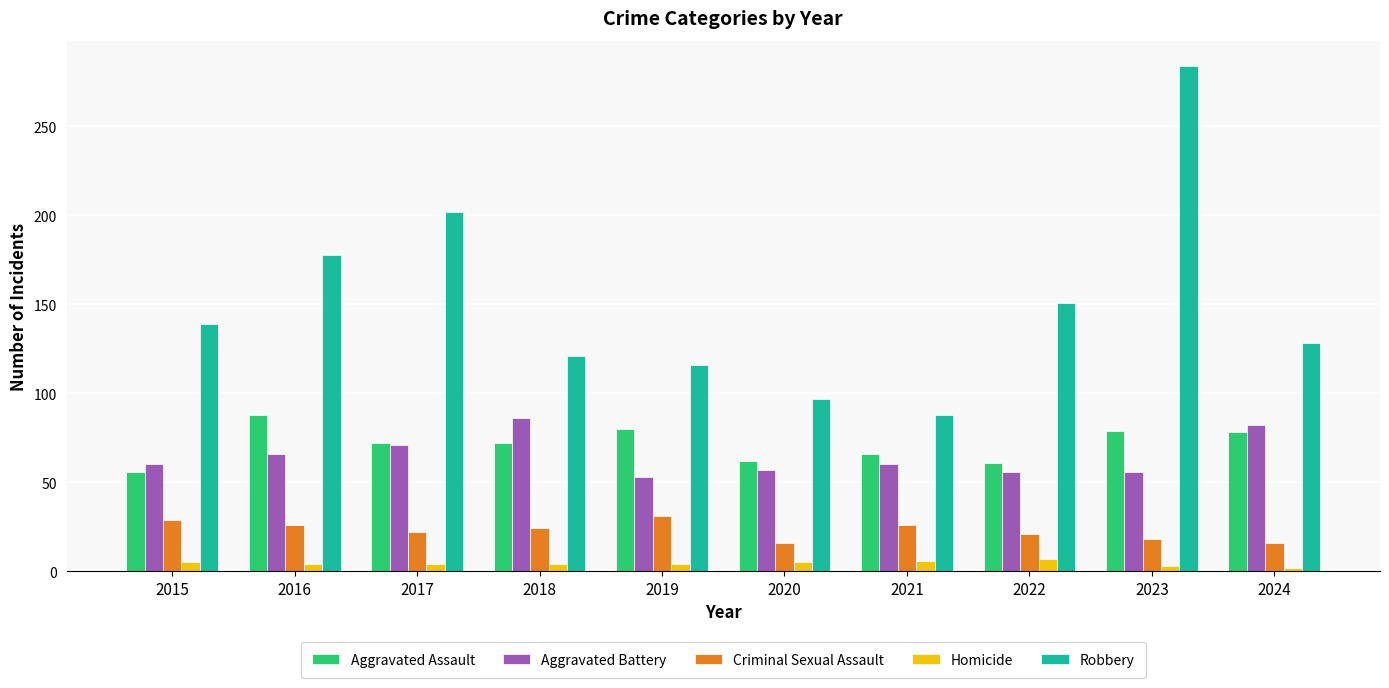

Is it true that Robbery equals 128 at 2024?

True